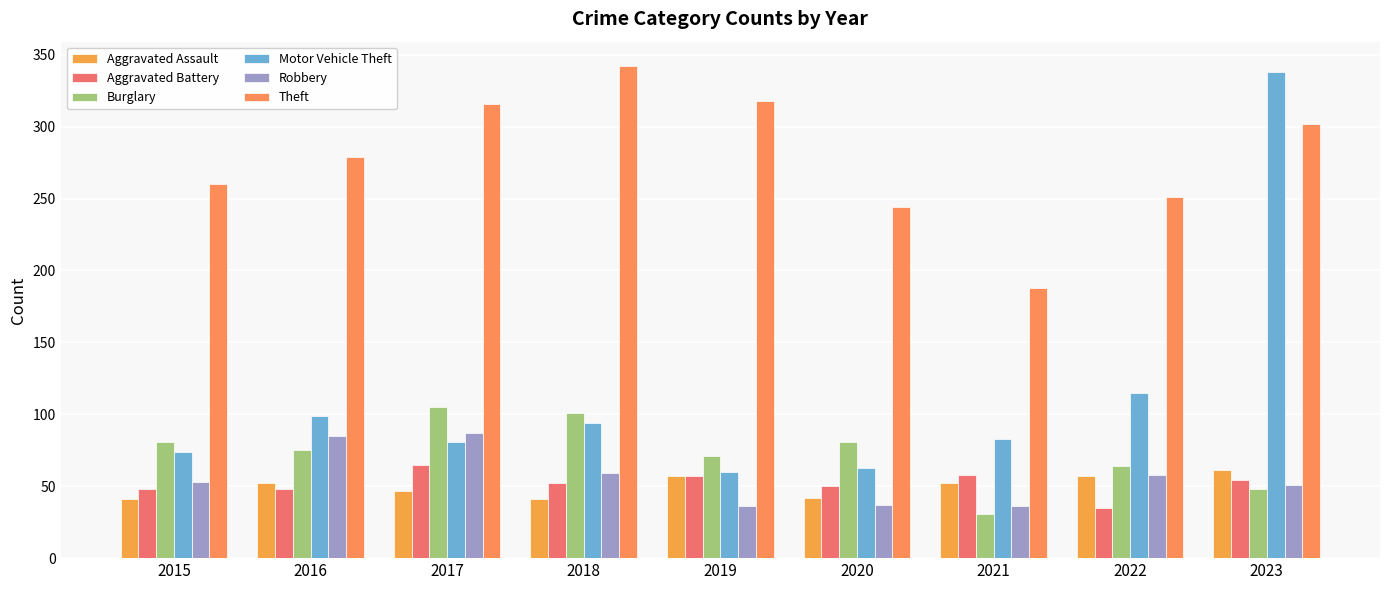

How many bars are there in each group?

6